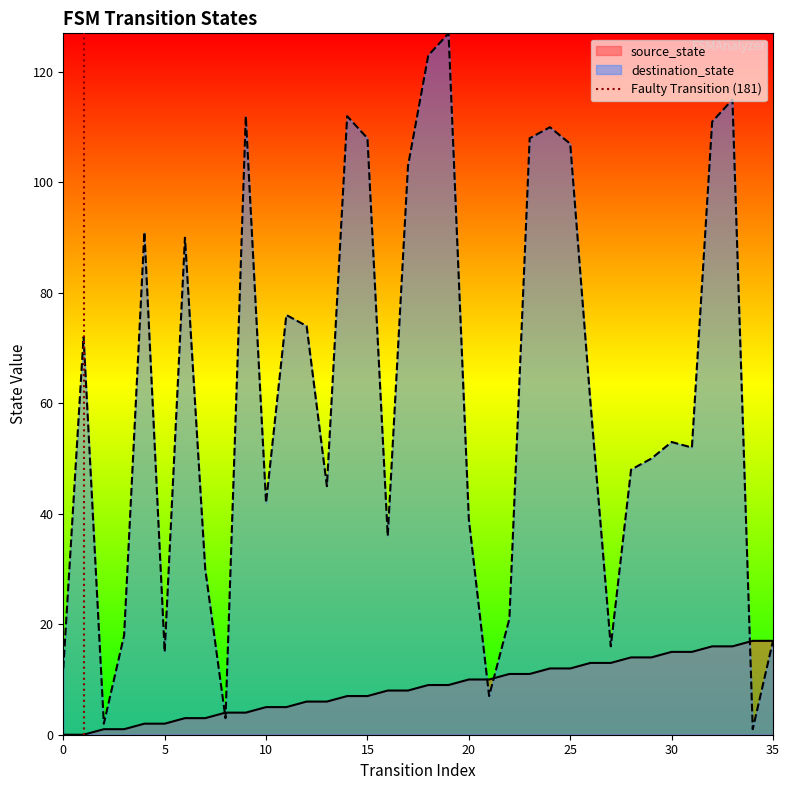

True or false: source_state has a value of 5 at 10.

True